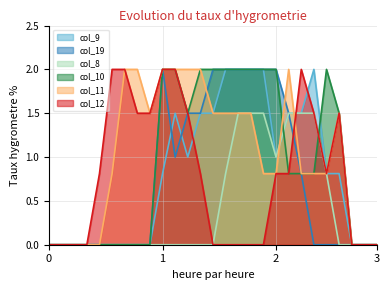

True or false: col_9 has a value of 0.5 at 1.

False